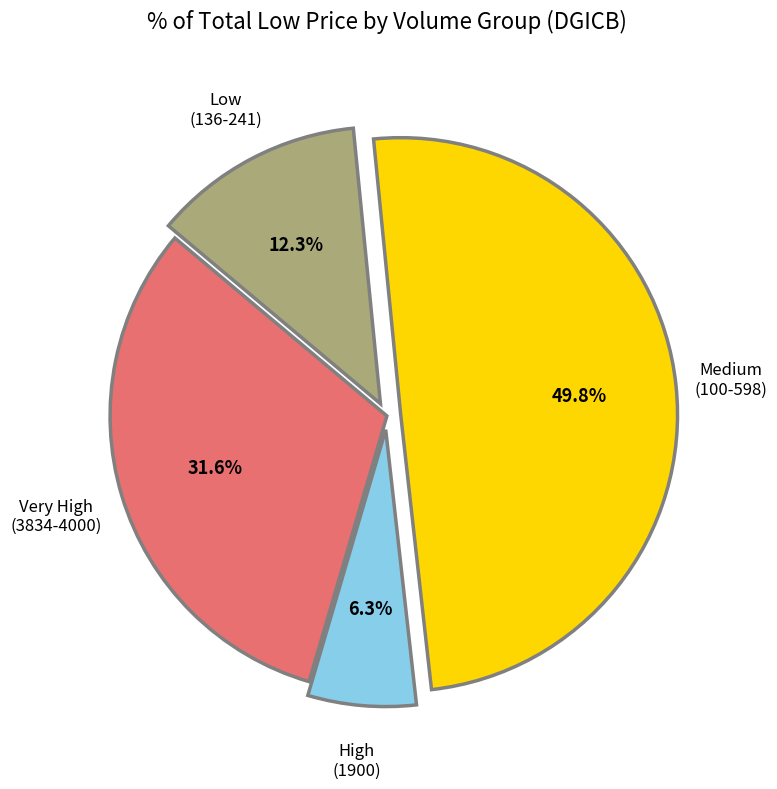

How many slices are in this pie chart?

4